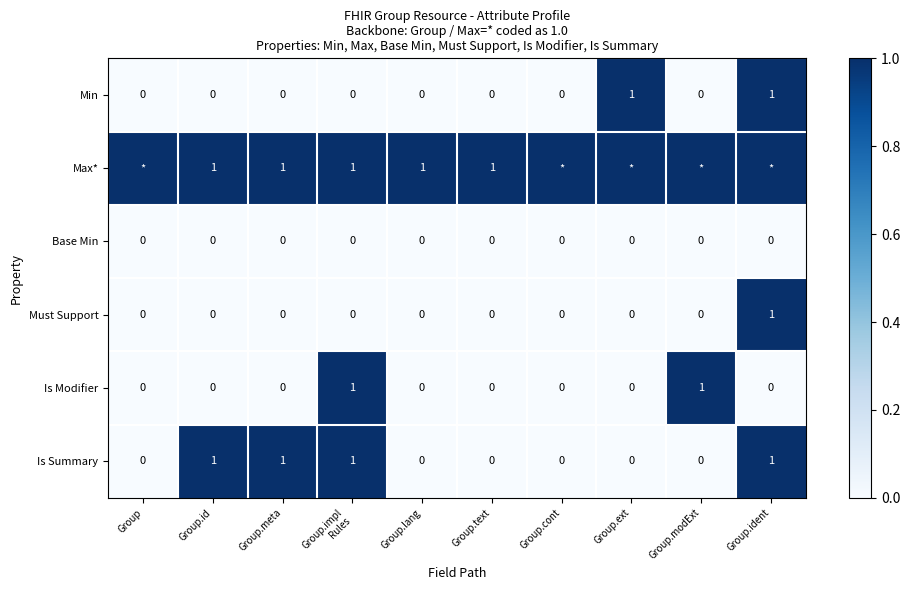

How many data points does each series have?

10